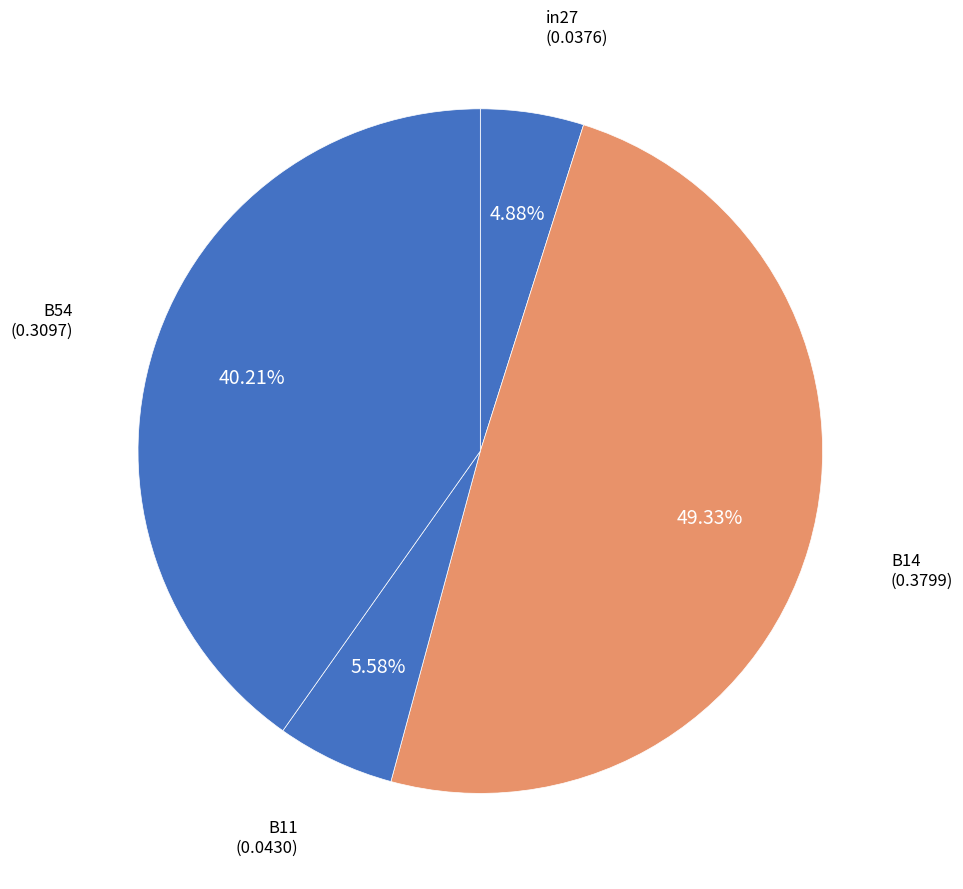

What percentage is the B54 slice, to the nearest percent?

40%